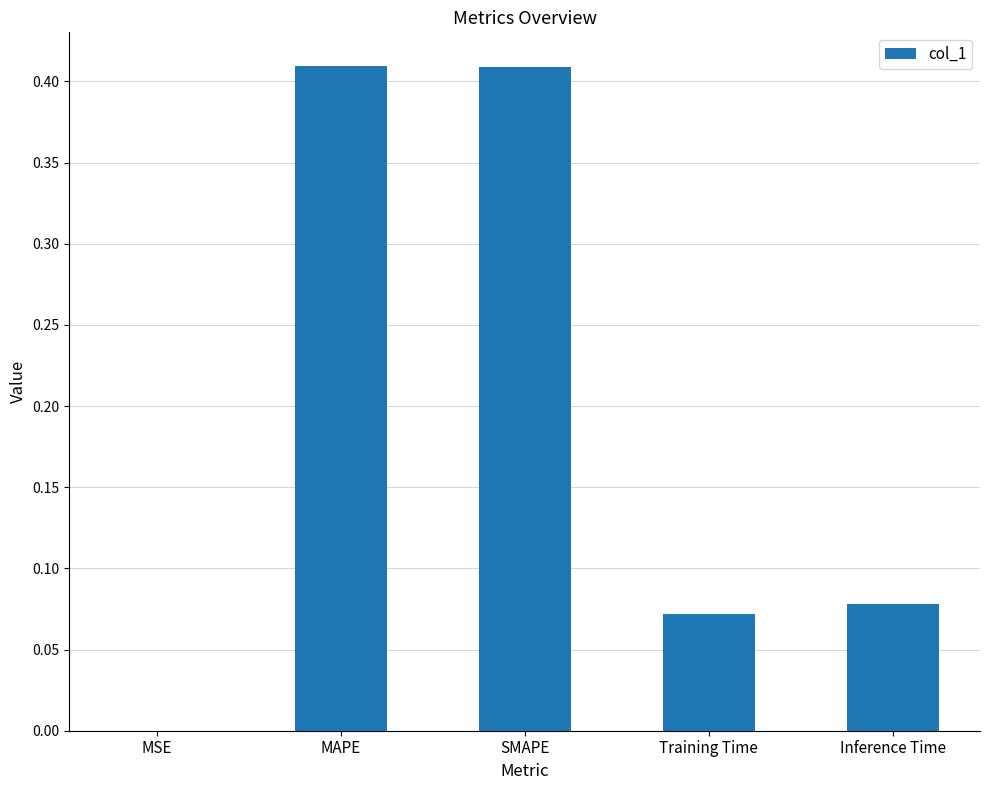

What is the change in value from MAPE to Training Time?

-0.3